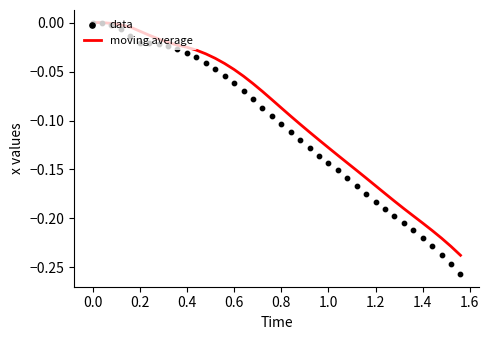

Which series has the widest spread of Y values?

data